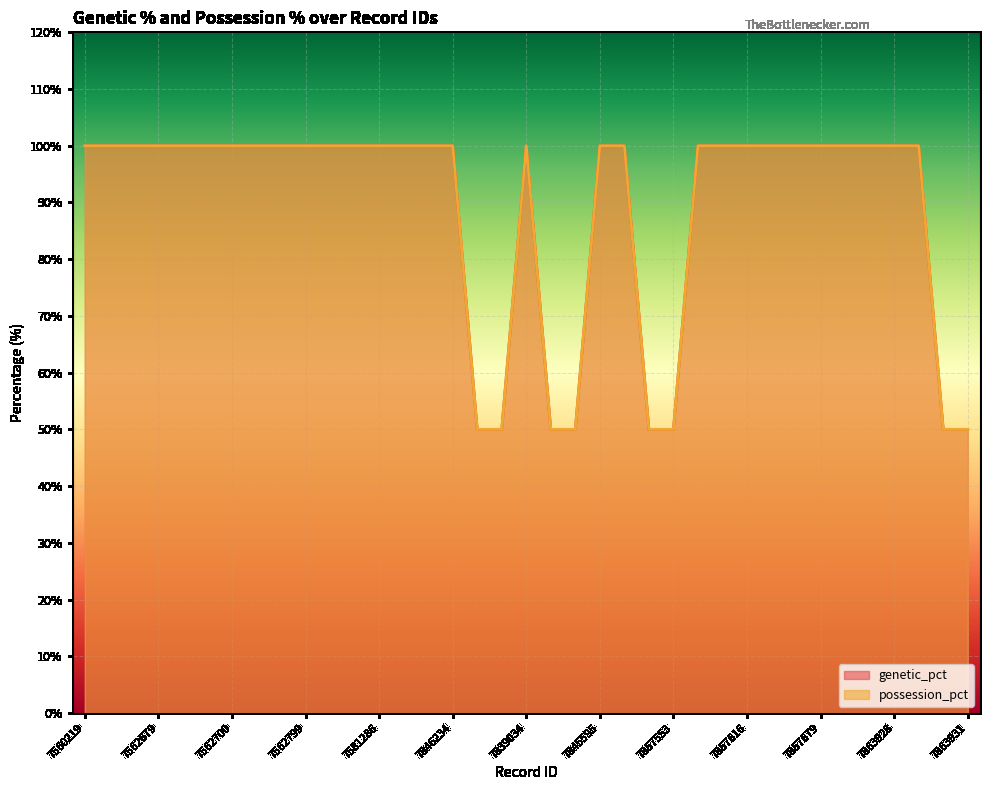

Is the value of possession_pct at 7562697 greater than the value of genetic_pct at 7857730?

No